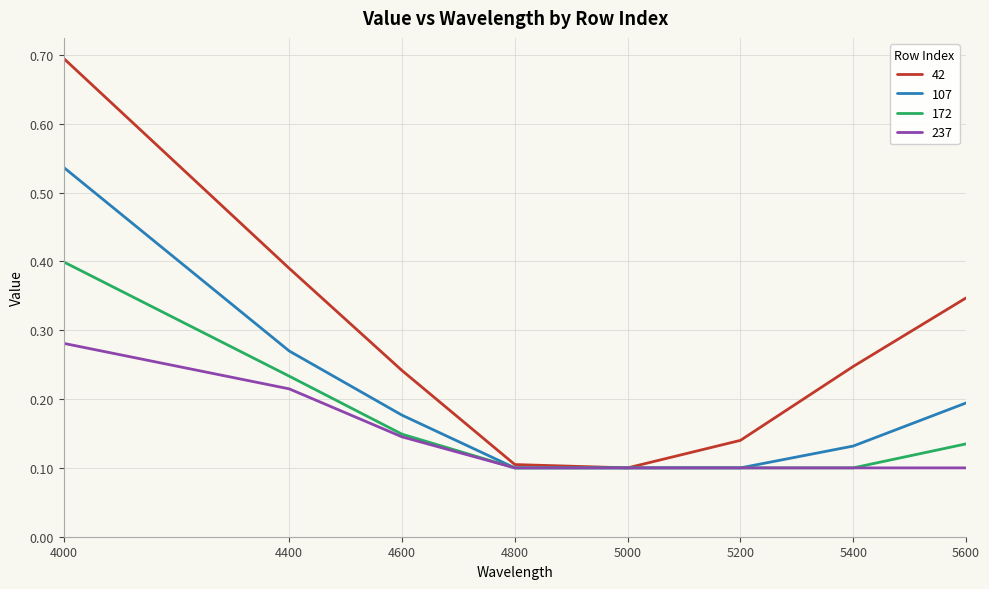

Rank the series by their maximum value, from lowest to highest.

237, 172, 107, 42